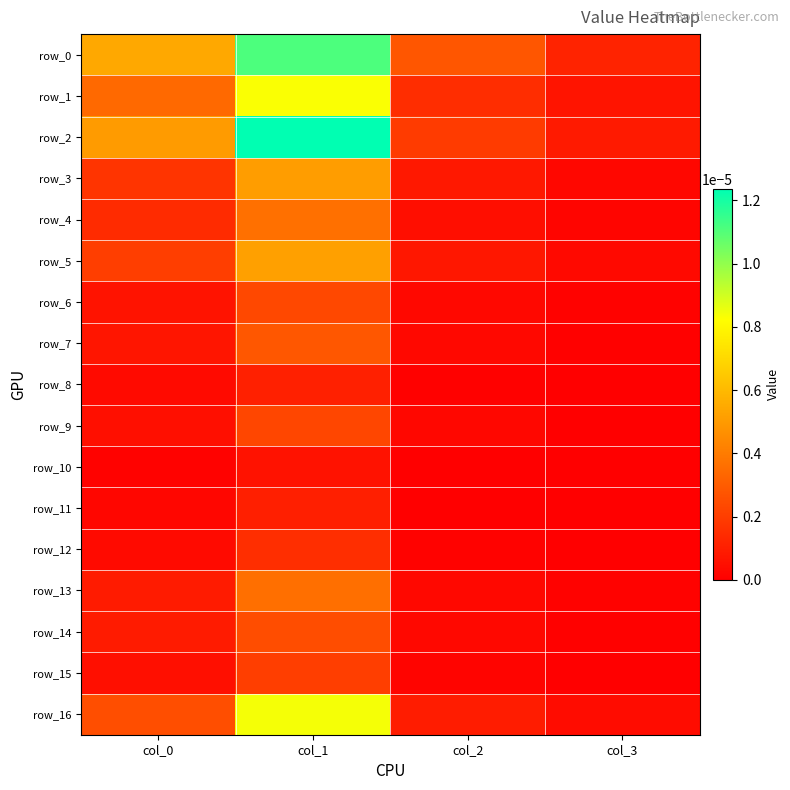

How many data points does each series have?

4